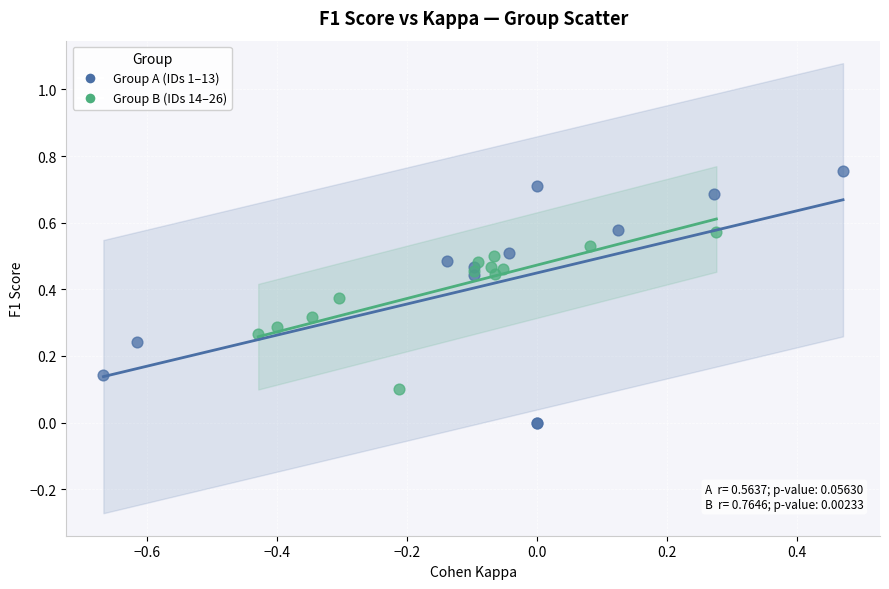

Which series contains the lowest Y value?

Group A (IDs 1–13)